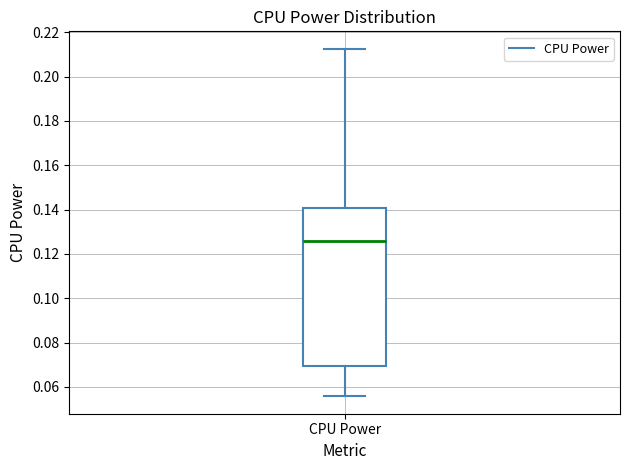

Transcribe this box plot: give where the median line is, the range the box spans, and where the two whiskers end, as read against the y-axis. The values are not printed on the chart, so give them approximately, as read against the axis.

median 0.126, box 0.070 to 0.140, whiskers 0.056 to 0.212